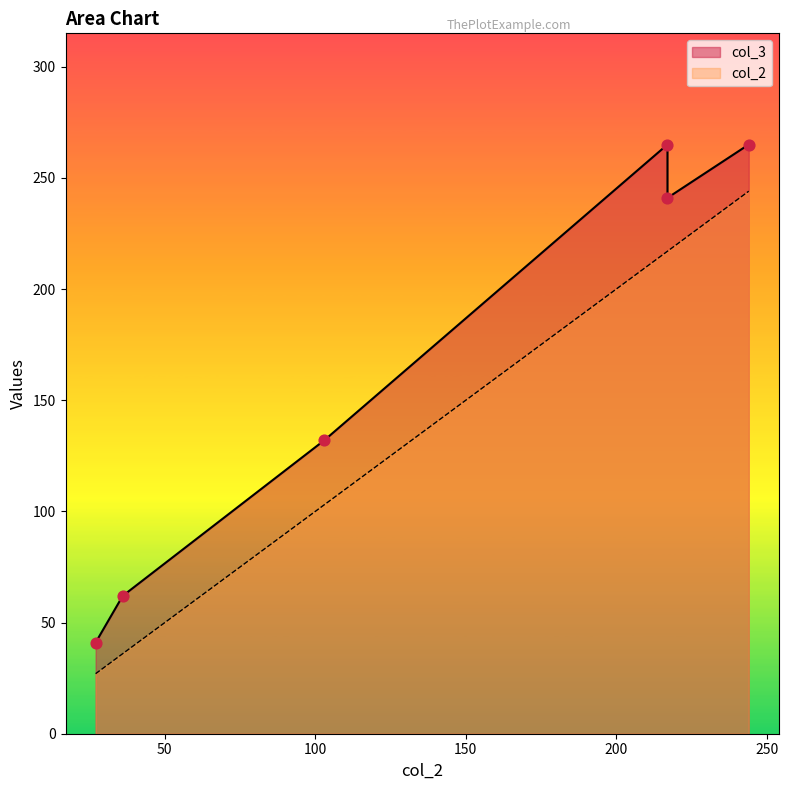

At how many categories does at least one series exceed 114?

4